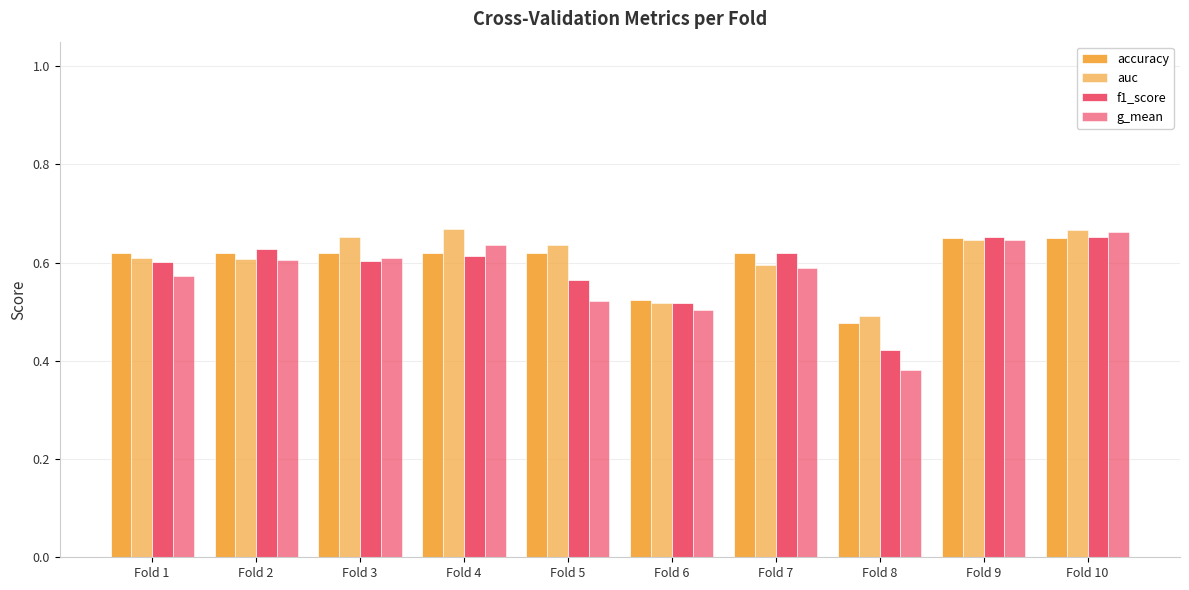

Count the number of data series in this chart.

4